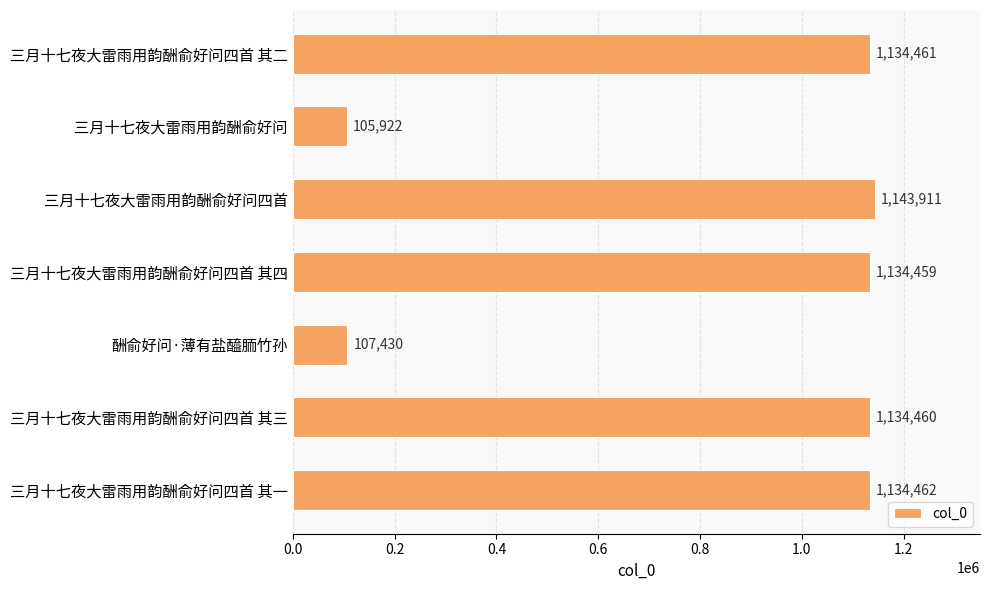

Which has a higher value, 酬俞好问·薄有盐醯胹竹孙 or 三月十七夜大雷雨用韵酬俞好问四首?

三月十七夜大雷雨用韵酬俞好问四首